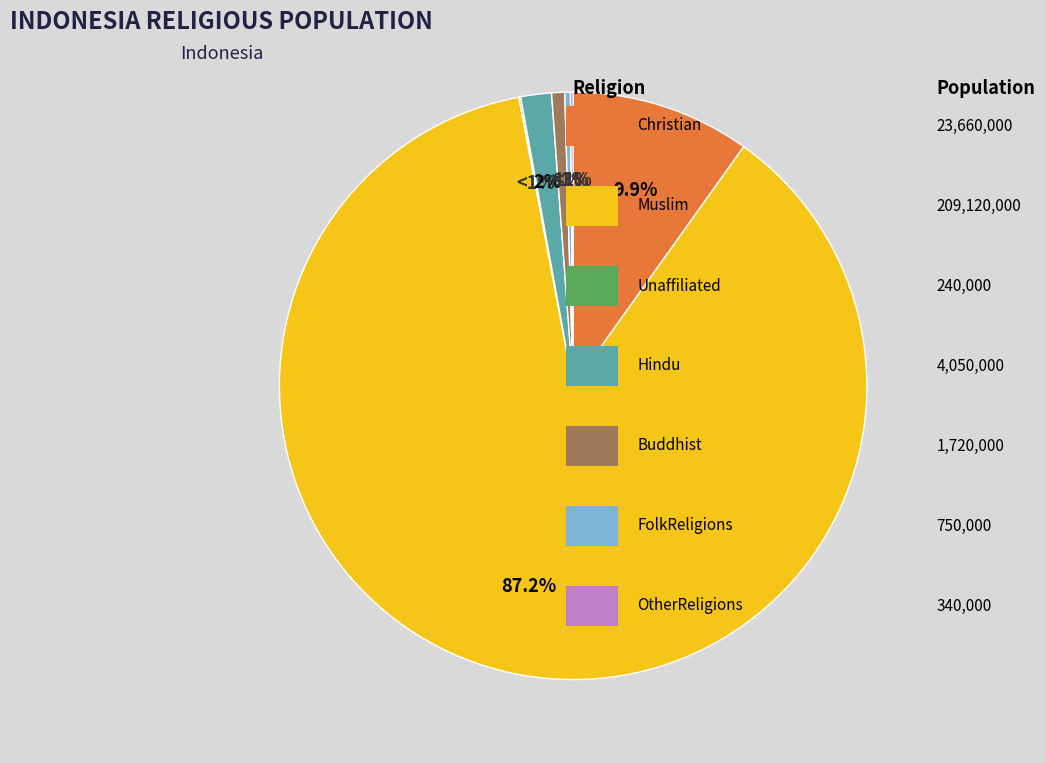

Rank the categories by value from highest to lowest.

Muslim, Christian, Hindu, Buddhist, FolkReligions, OtherReligions, Unaffiliated